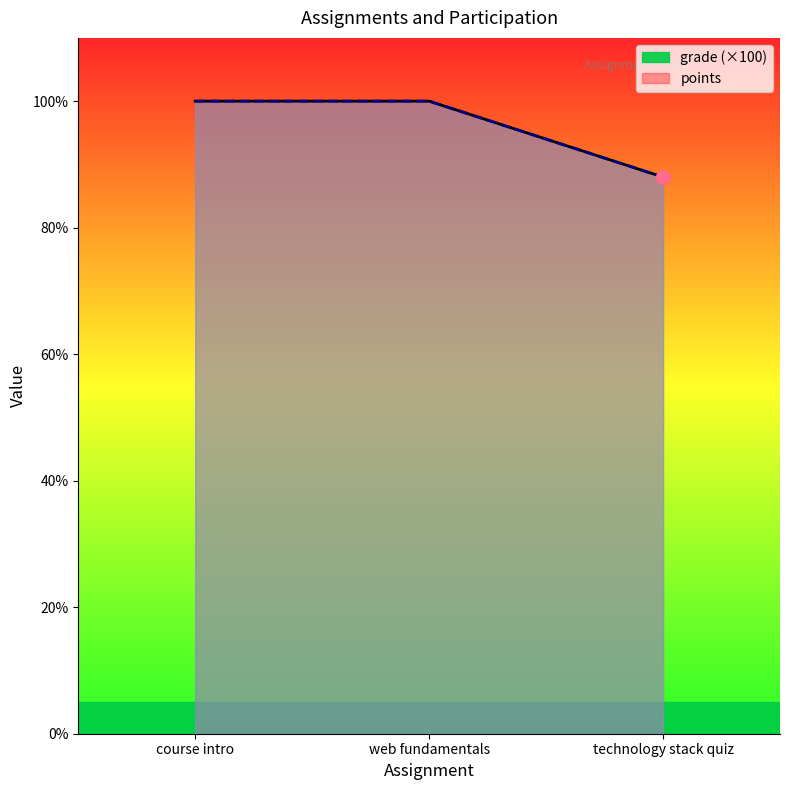

How many values in the points series are below 100?

1